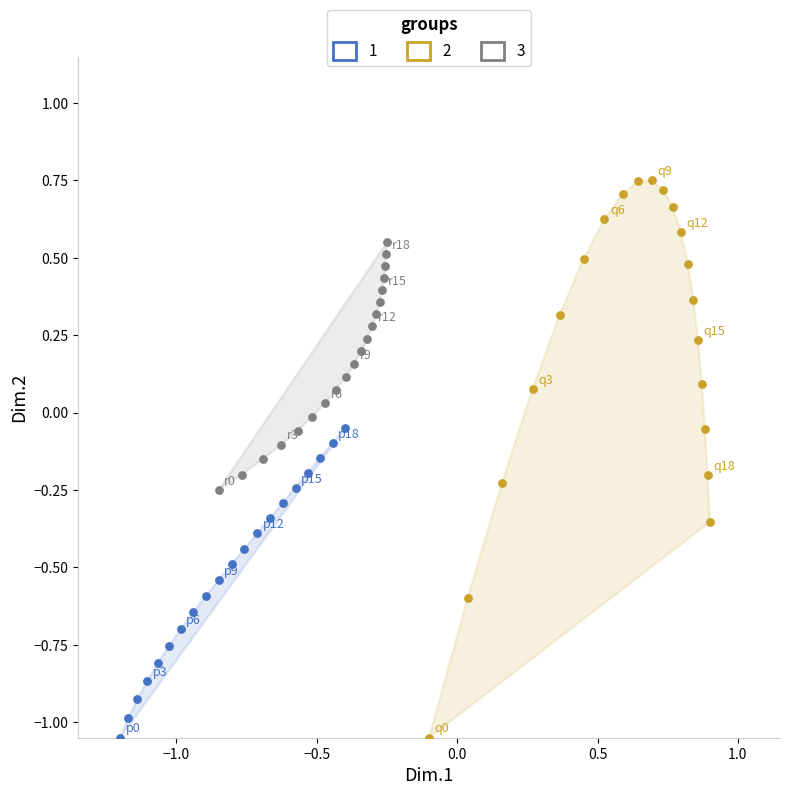

What are all the series names shown in the legend?

1, 2, 3